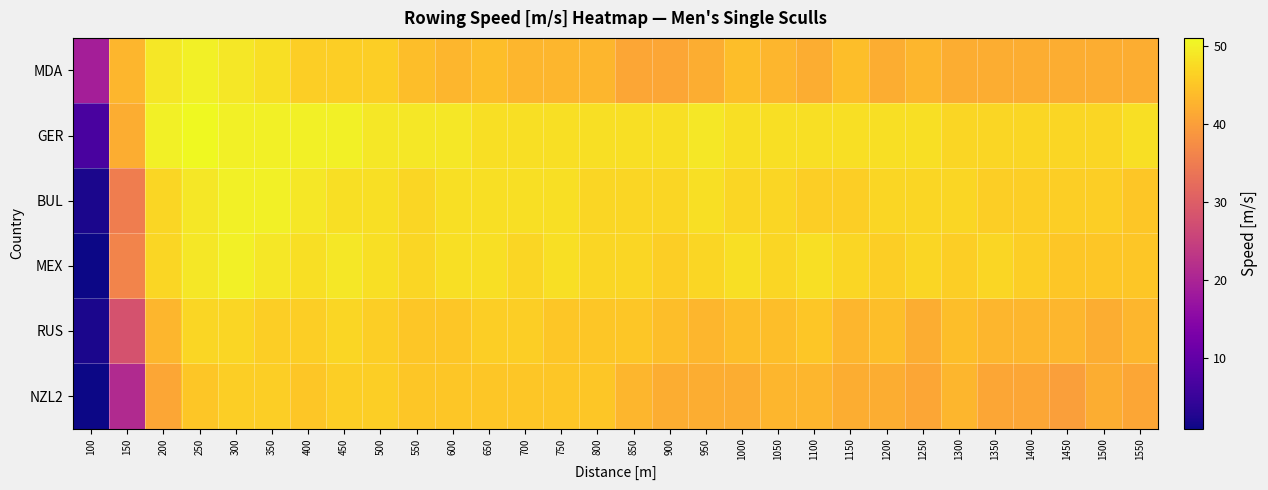

Which label corresponds to the largest value in the chart?

250